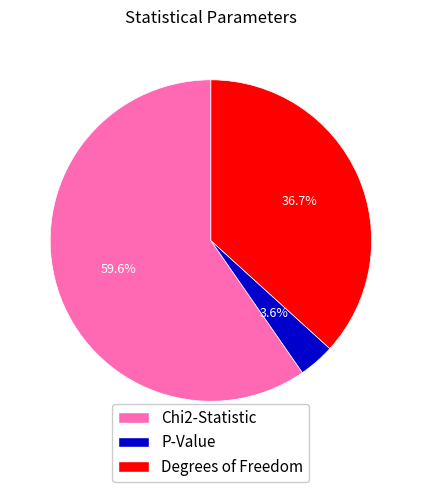

Which slice is the largest?

Chi2-Statistic